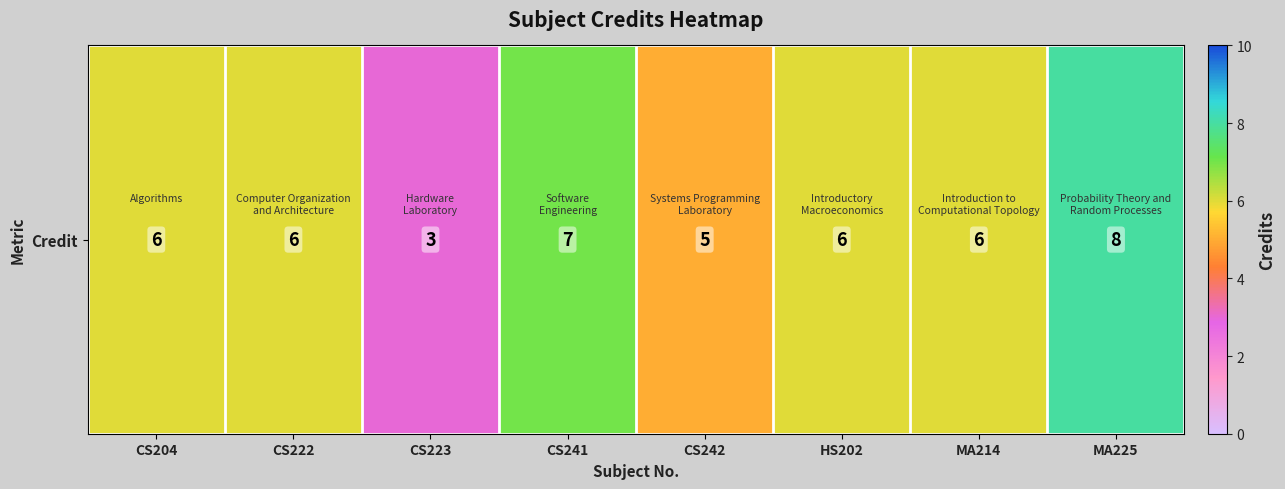

Which has a higher value, CS242 or MA214?

MA214